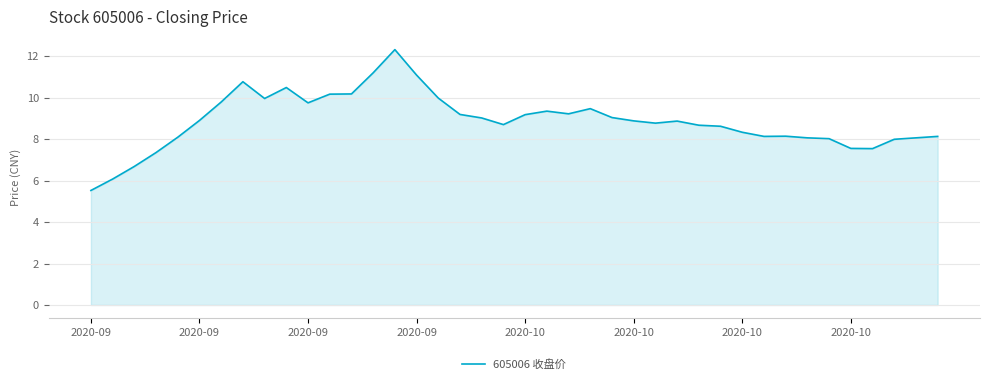

Does the chart have visible grid lines?

Yes